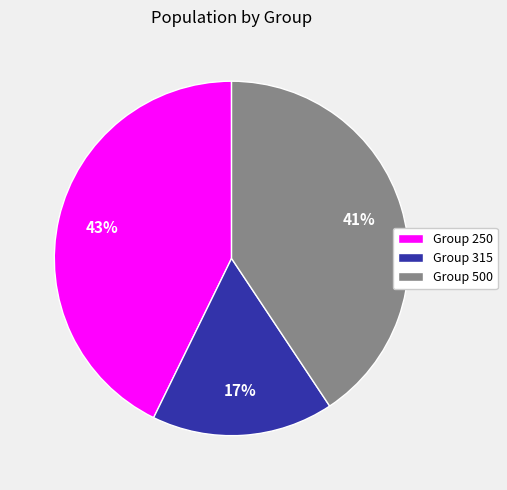

To the nearest percent, what percentage of the pie is Group 315?

17%